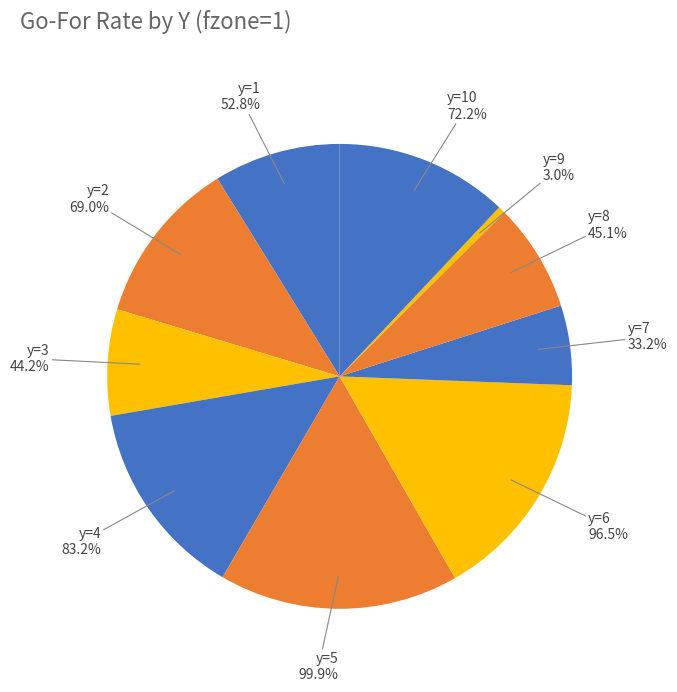

Between y=1 and y=4, which is larger?

y=4